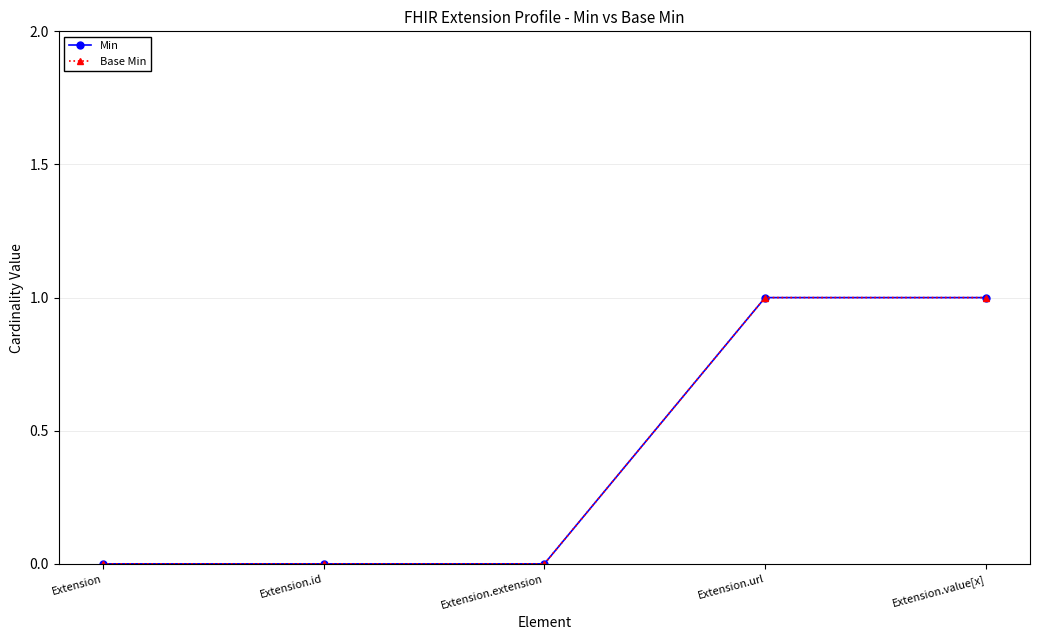

Does the chart have visible grid lines?

Yes